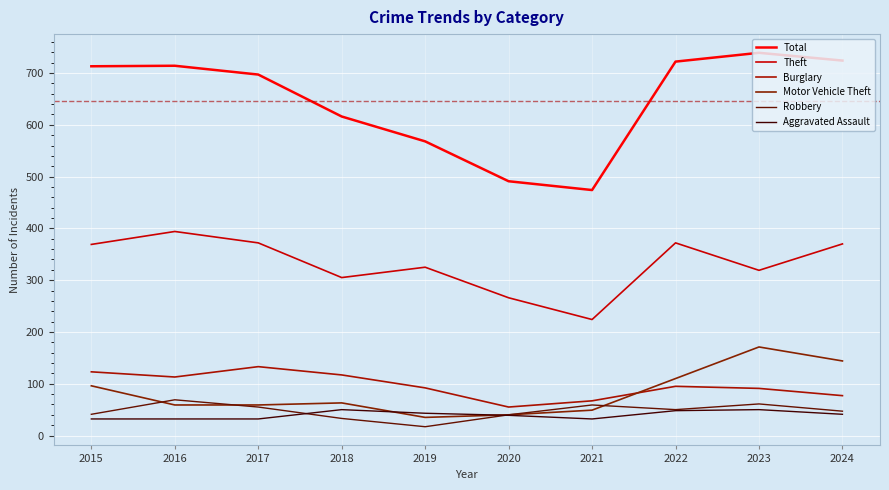

What is the total value across all series at 2015?

1374